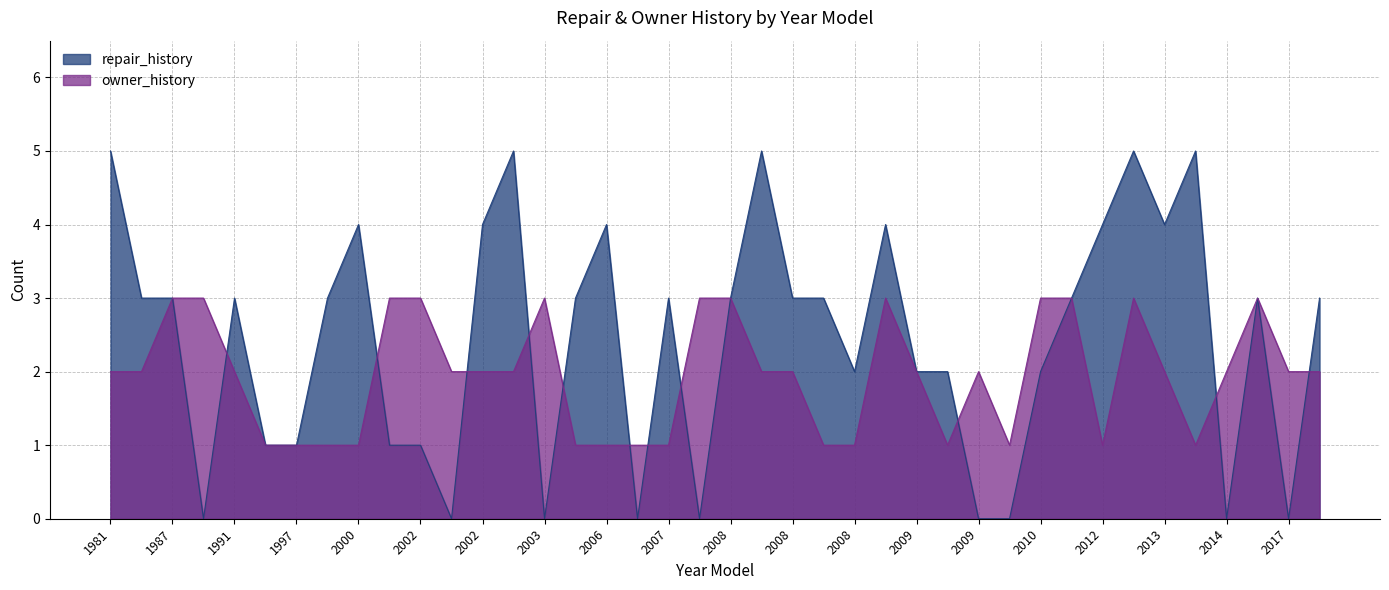

What is the difference between the maximum and second lowest values in the repair_history series?

5